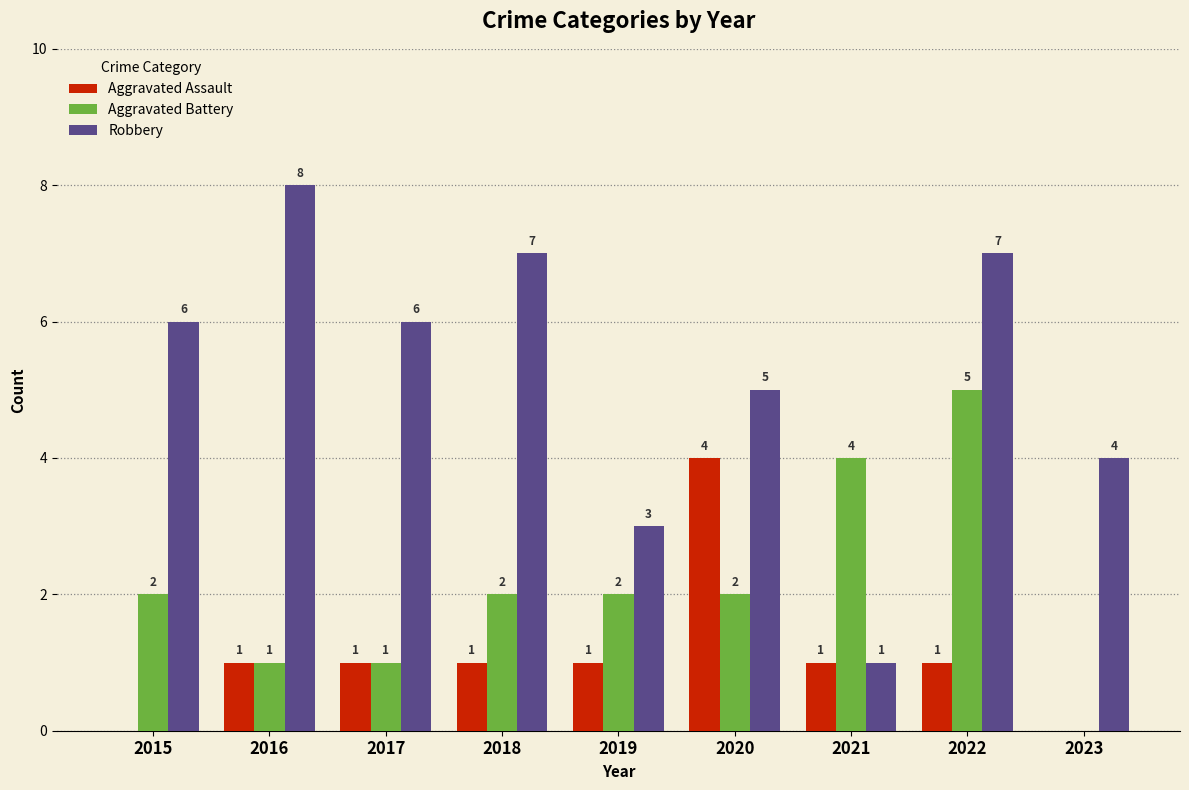

Between 2019 and 2022, which series saw the biggest shift?

Robbery